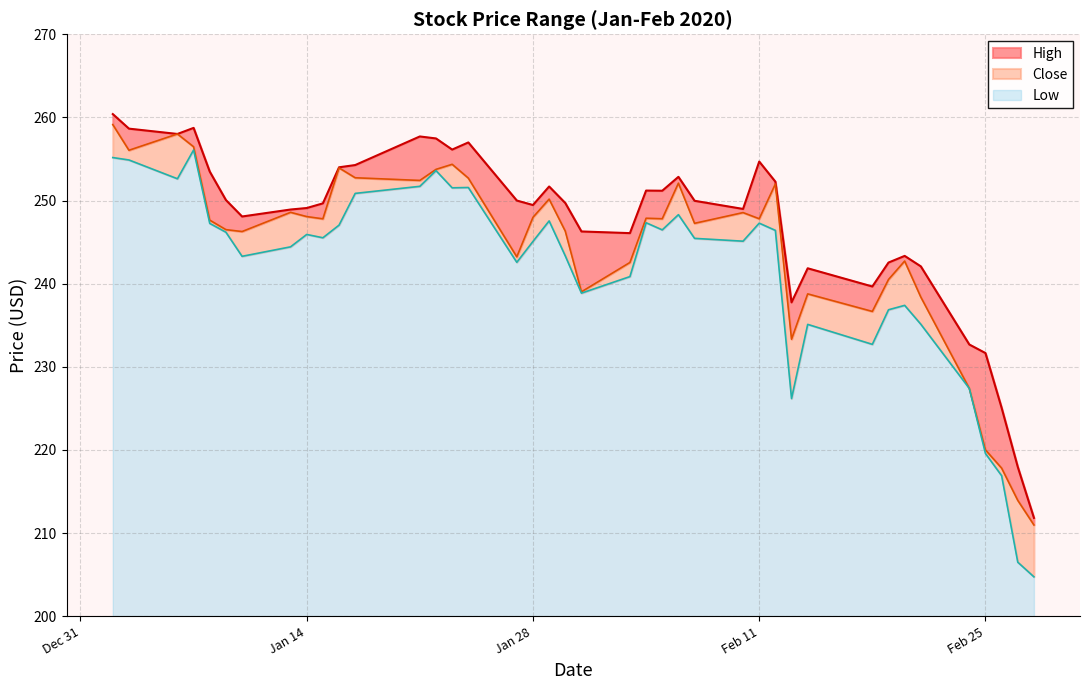

What is the minimum value for Low?

4.7